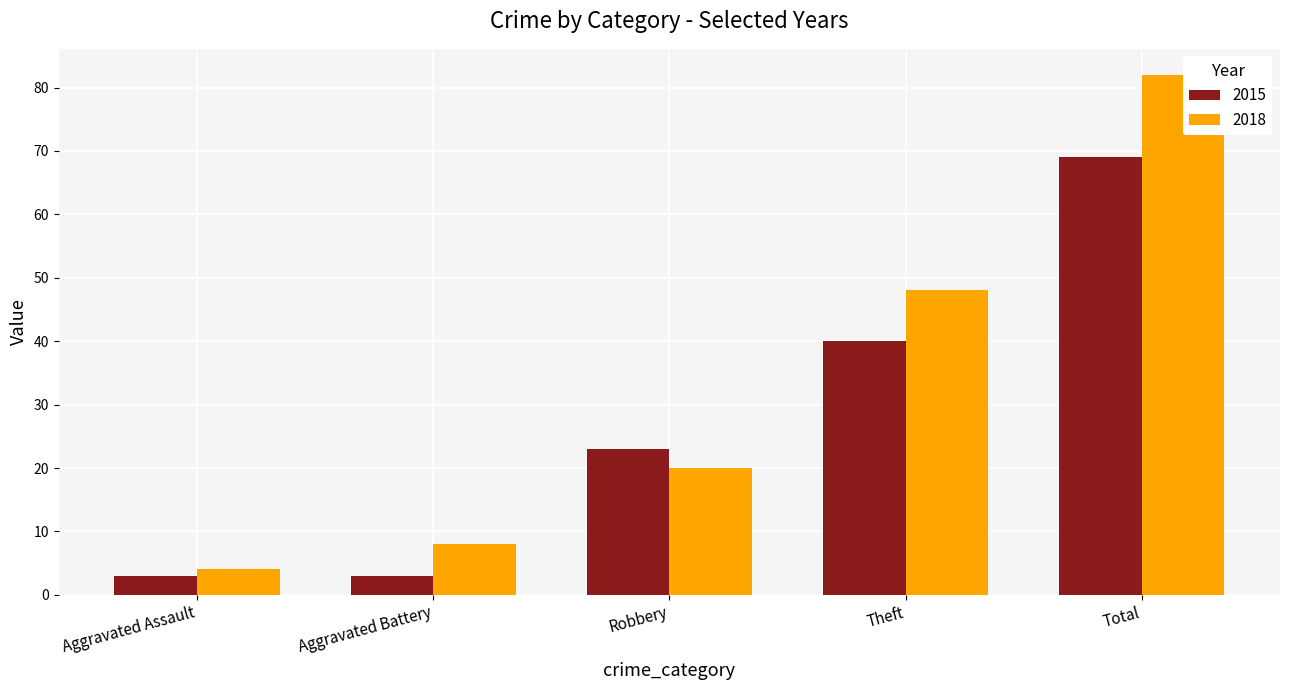

How many groups of bars are there?

5